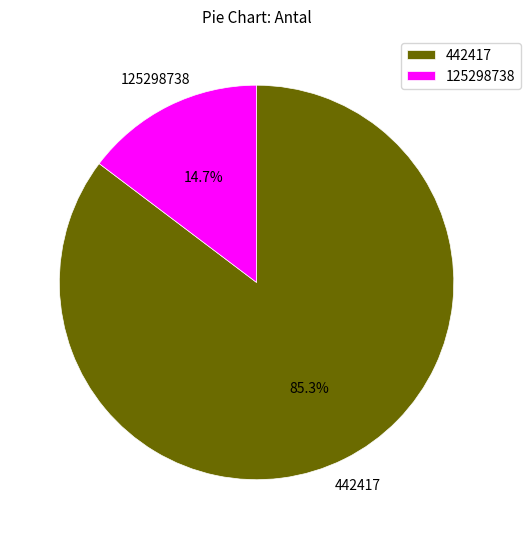

What is the ratio of the value at 442417 to the value at 125298738?

5.8